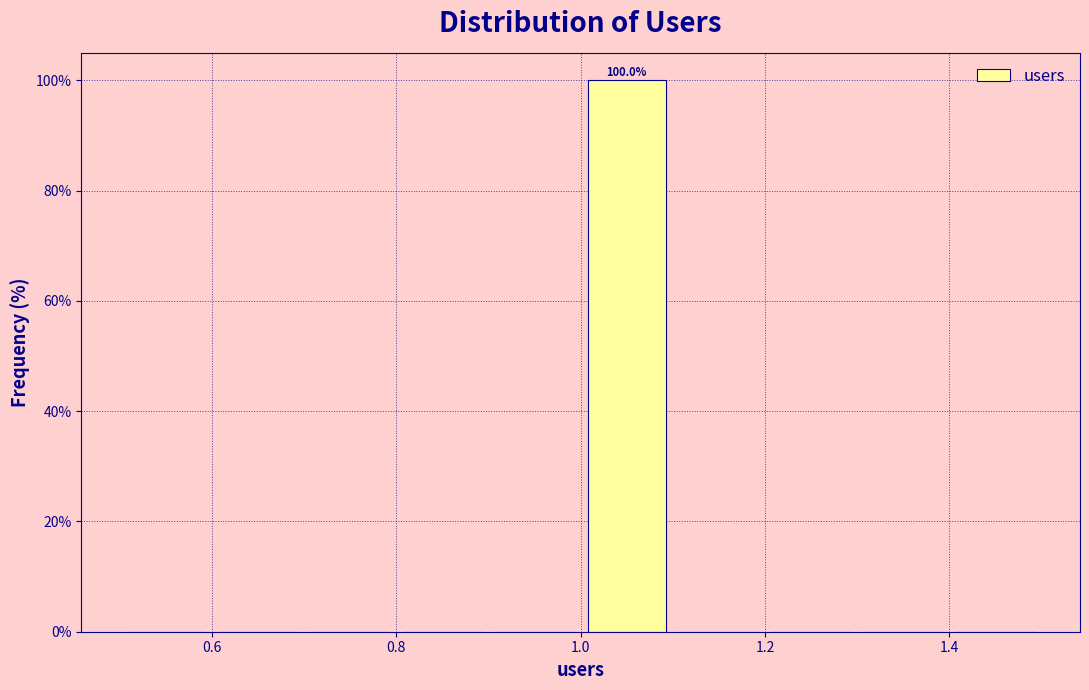

Over which range of the x-axis is the bar tallest?

1.0 to 1.1